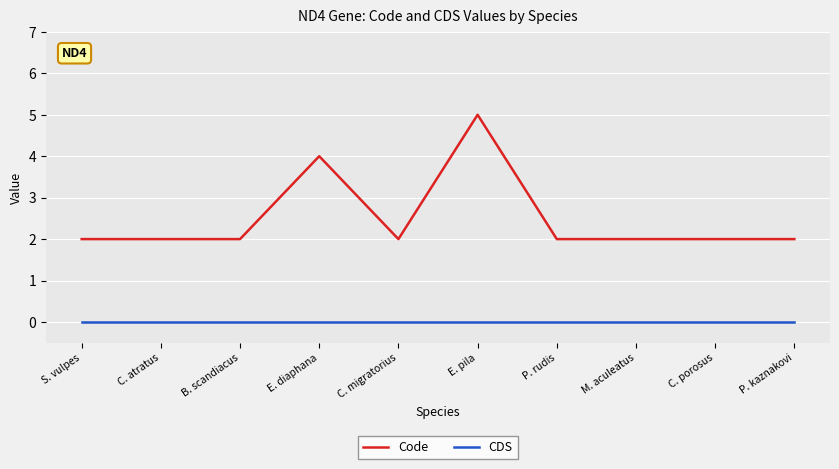

Which series has the largest range (max minus min)?

Code